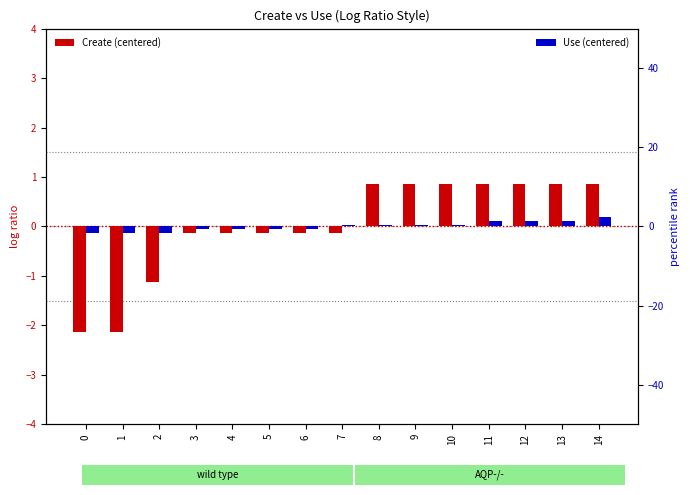

What value does the Use (centered) series have at 13?

1.3